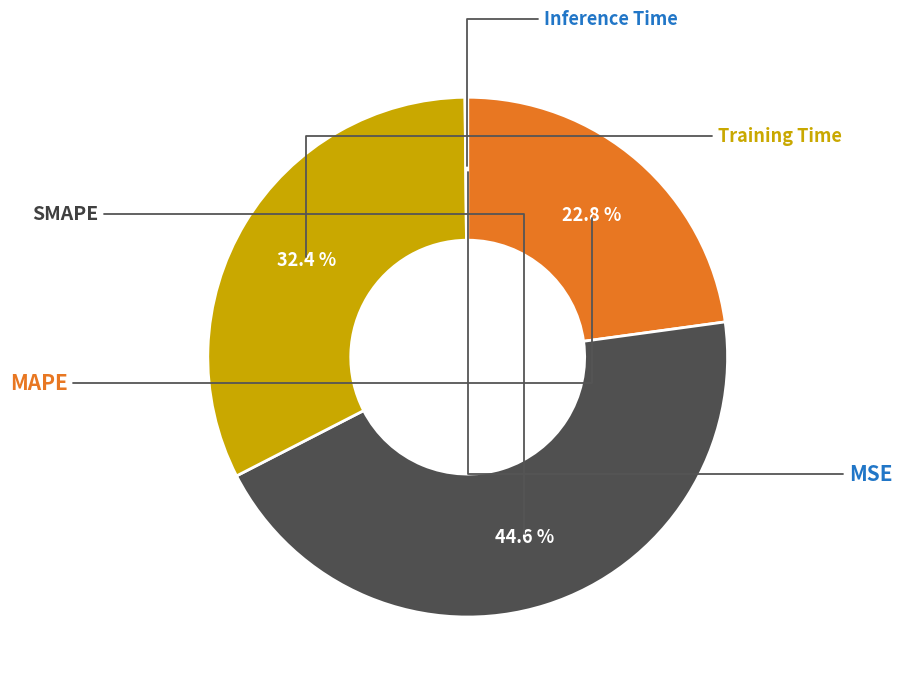

Is there any slice that represents more than half of the pie?

No